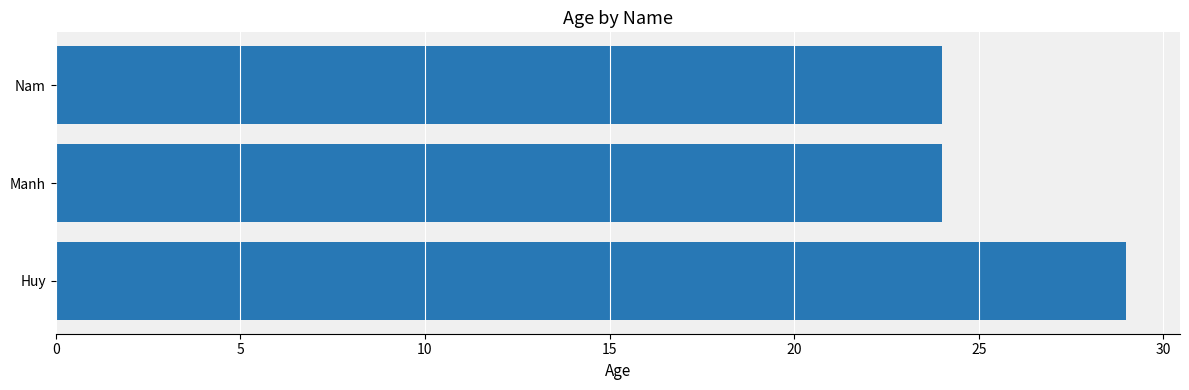

What is the greatest value displayed?

29